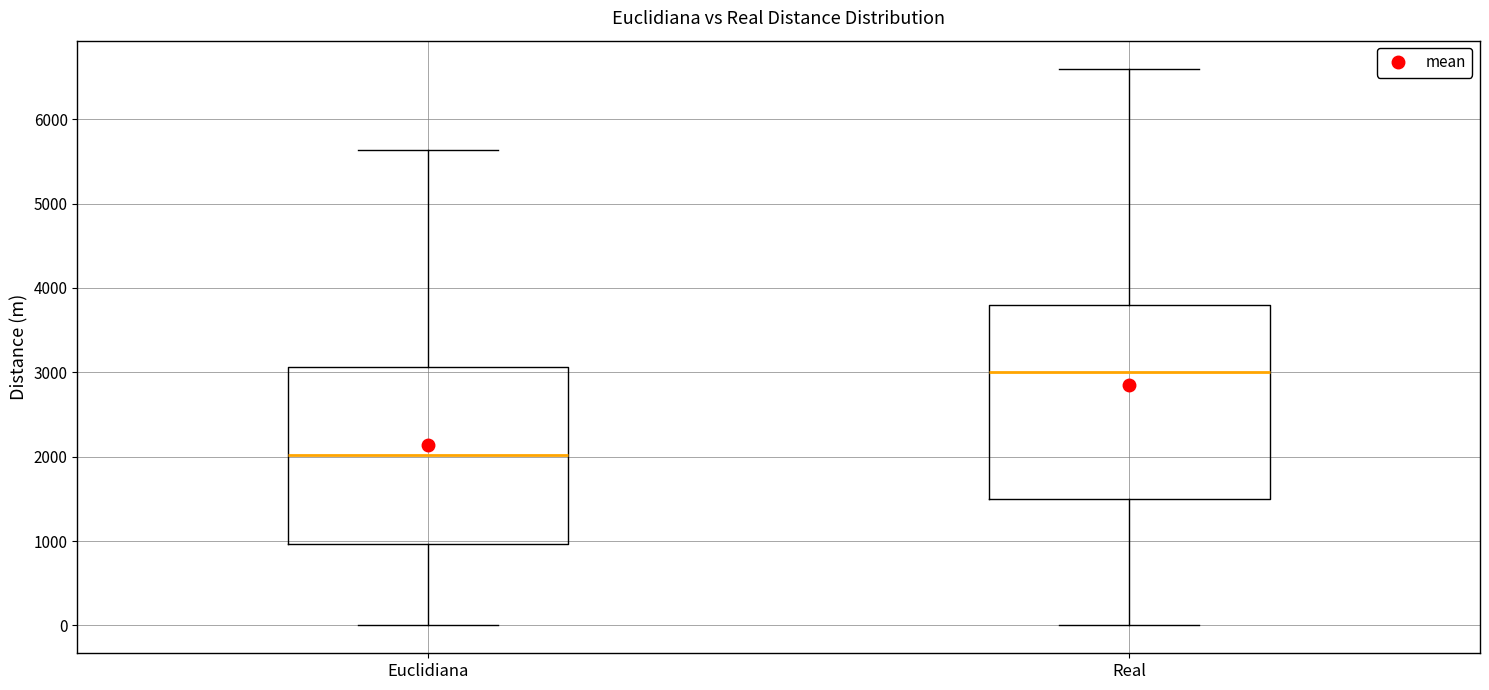

Comparing the boxes themselves (not the whiskers), which one is the tallest?

Real